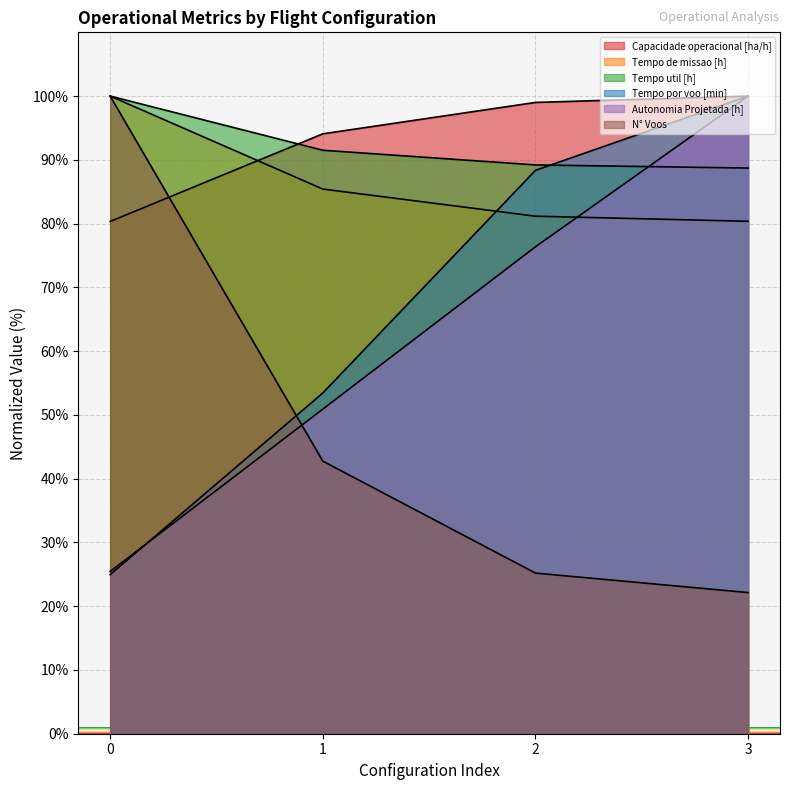

How many categories are shown in the chart?

4